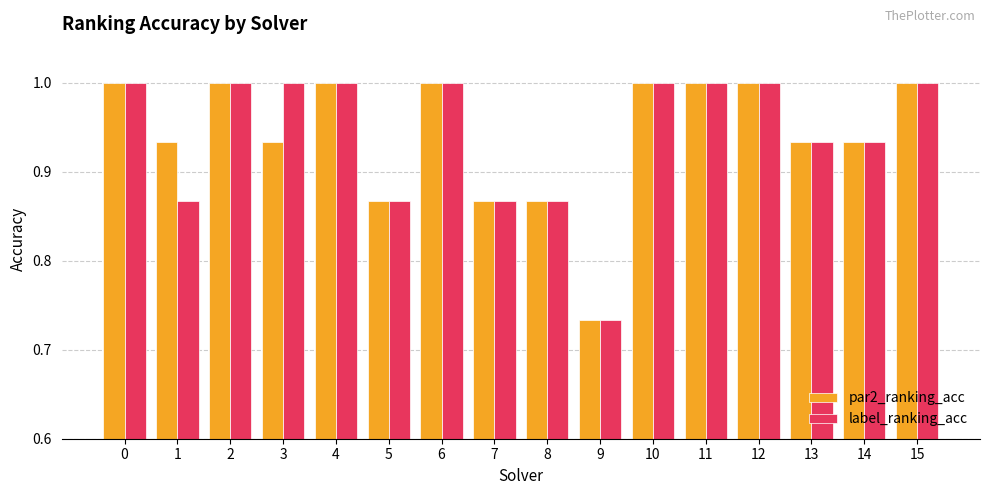

Is it true that par2_ranking_acc equals 0.5 at 0?

False